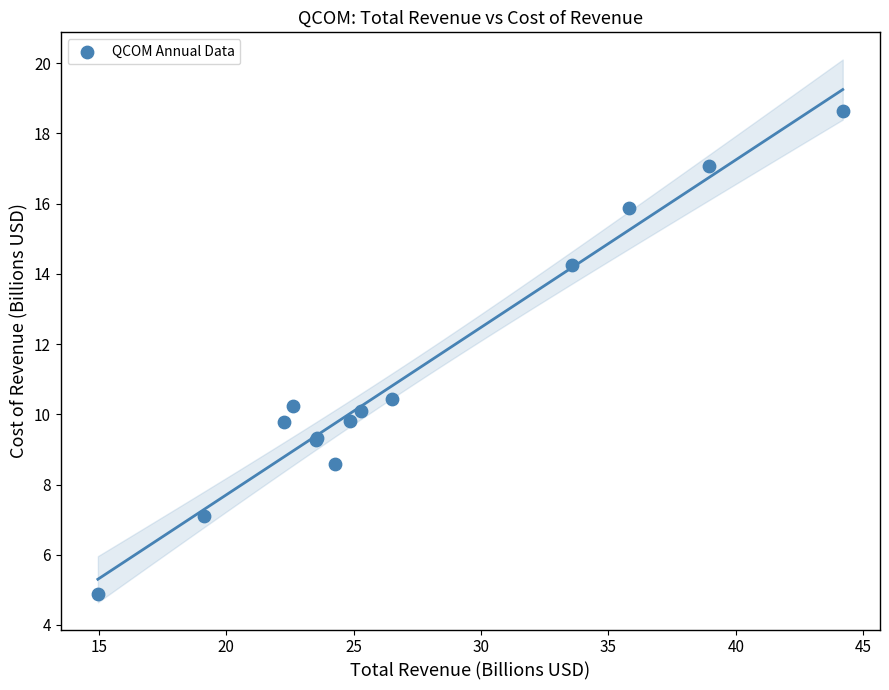

What Y value in the scatter plot is closest to 11?

10.4